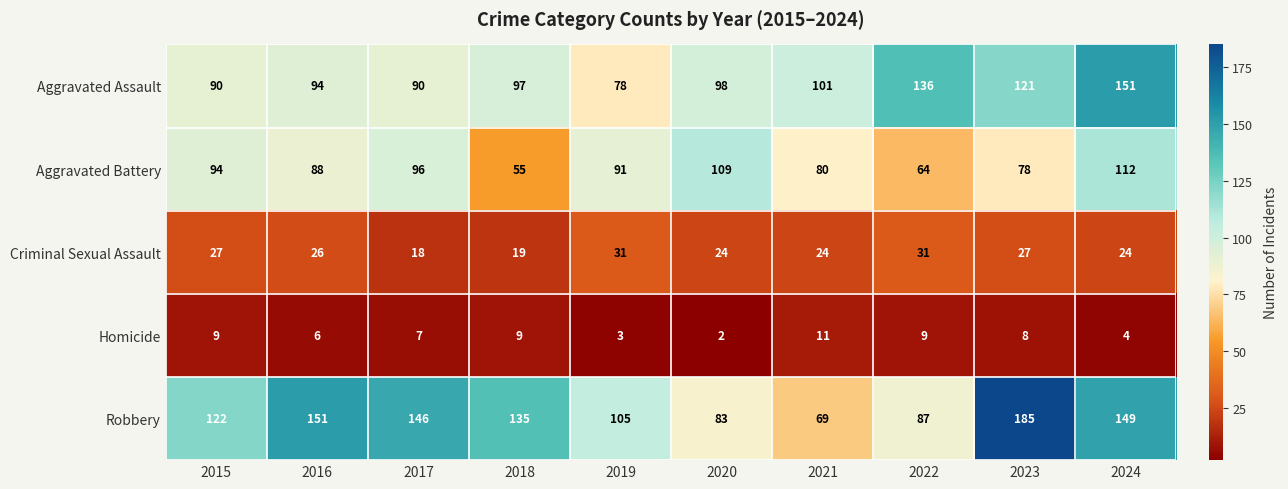

Rank the series by their average value, from lowest to highest.

Homicide, Criminal Sexual Assault, Aggravated Battery, Aggravated Assault, Robbery